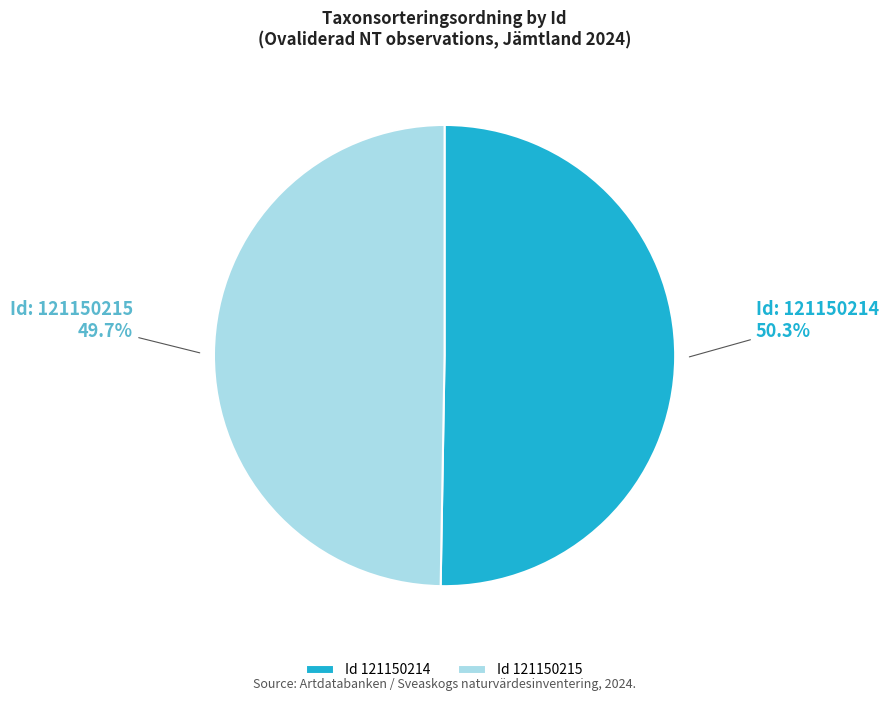

Which category accounts for the majority?

Id 121150214